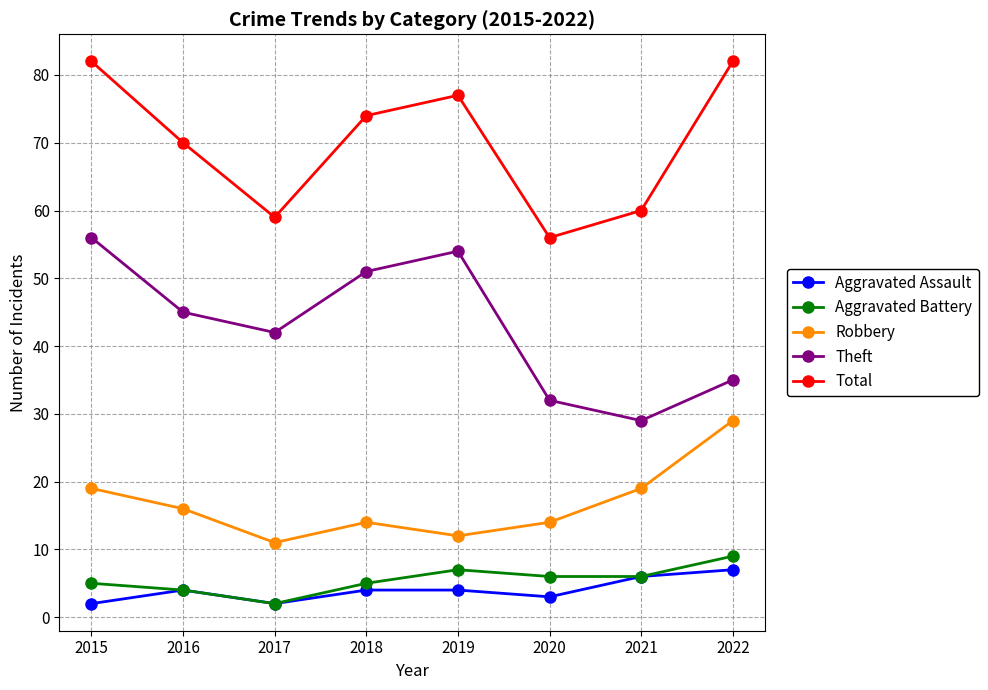

True or false: Total and Robbery cross at least once.

False